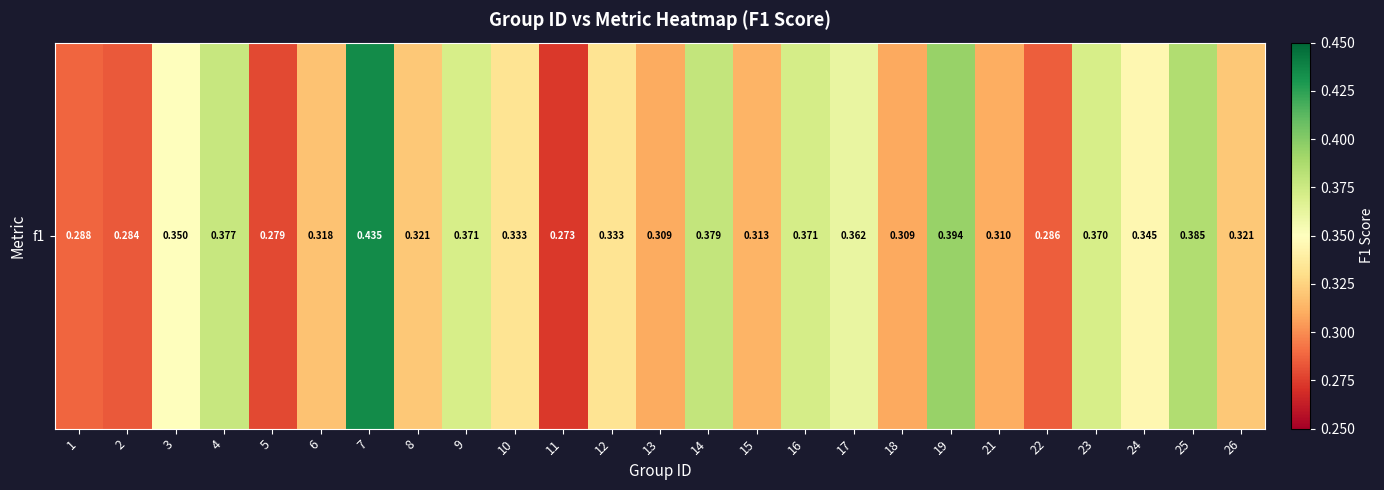

Reading left to right, extract all data points from this chart.

1=0.3	2=0.3	3=0.4	4=0.4	5=0.3	6=0.3	7=0.4	8=0.3	9=0.4	10=0.3	11=0.3	12=0.3	13=0.3	14=0.4	15=0.3	16=0.4	17=0.4	18=0.3	19=0.4	21=0.3	22=0.3	23=0.4	24=0.3	25=0.4	26=0.3